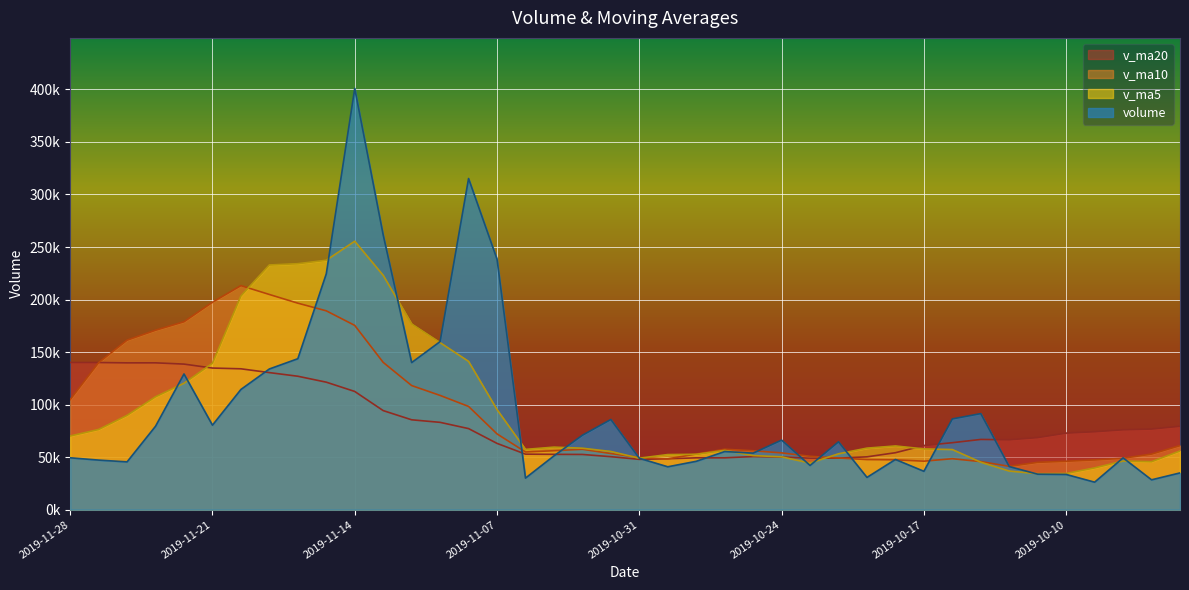

What is the difference between the highest and lowest values at 2019-11-22?

58525.7